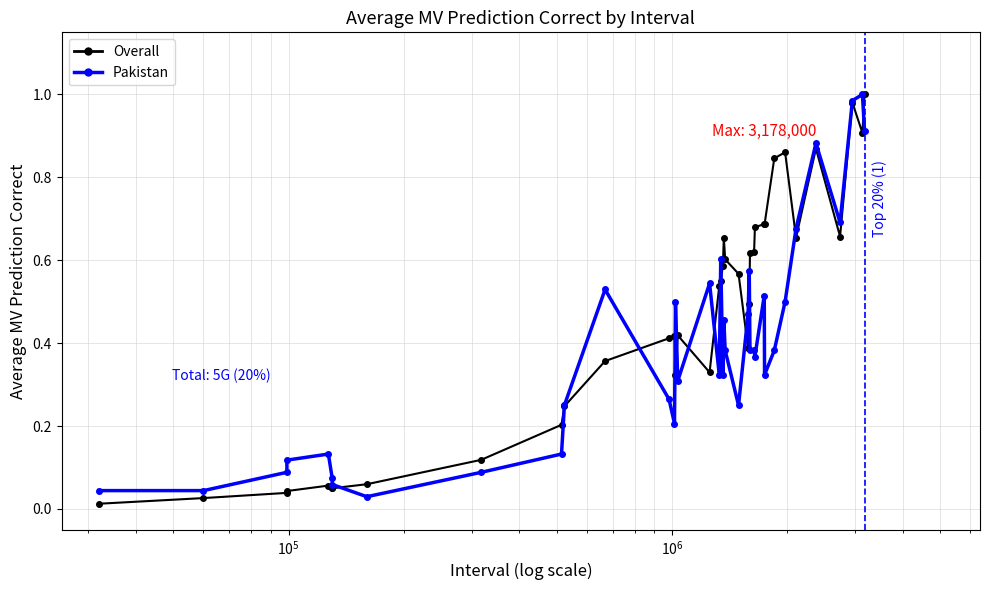

Does the chart have visible grid lines?

Yes